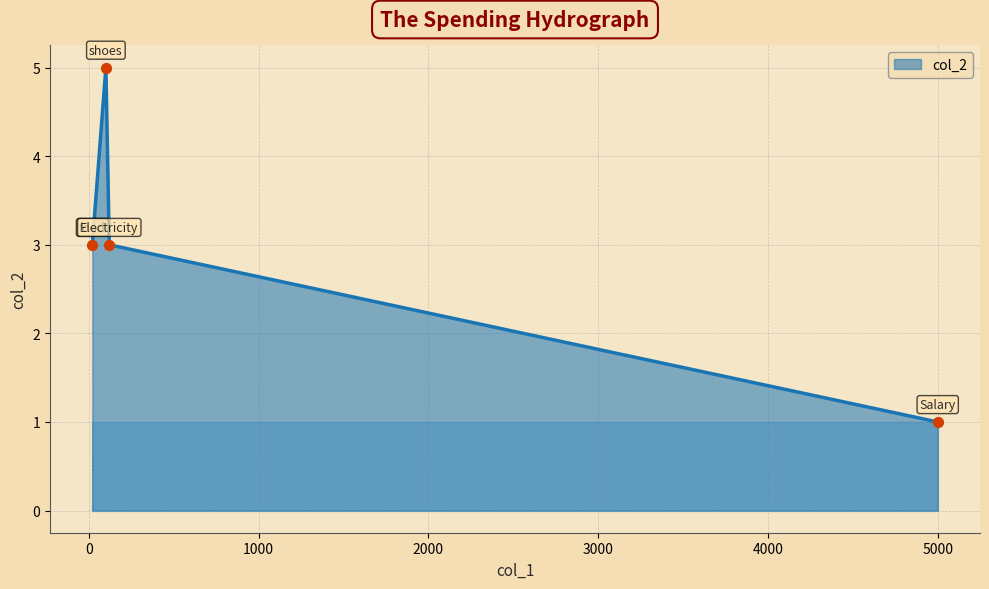

What is the greatest value displayed?

5